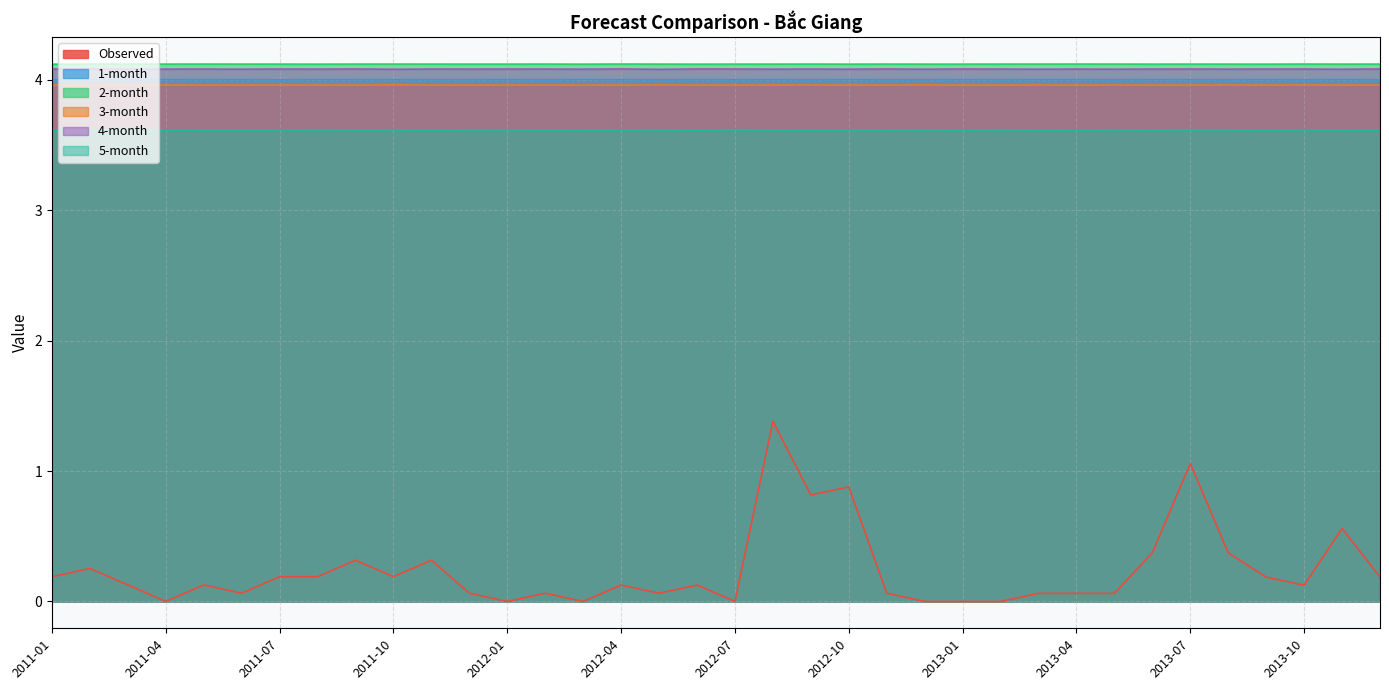

What is the spread (max minus min) of values at 2011-01?

3.9